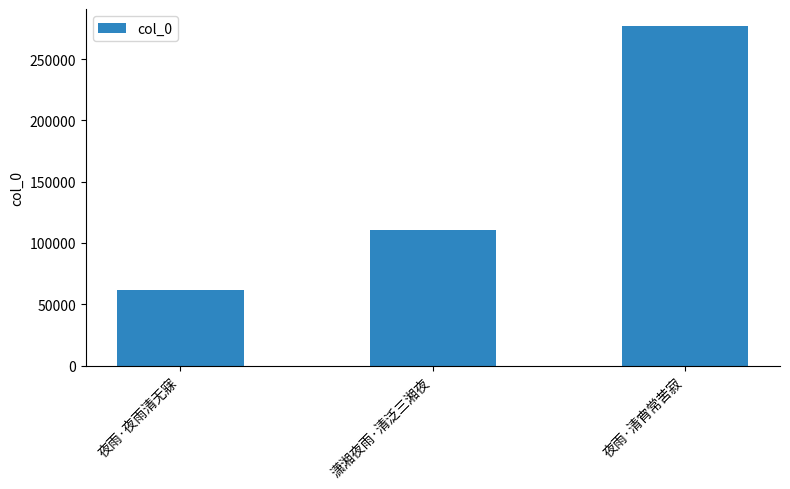

What is the change in value from 夜雨·夜雨清无寐 to 潇湘夜雨·清泛三湘夜?

+49411